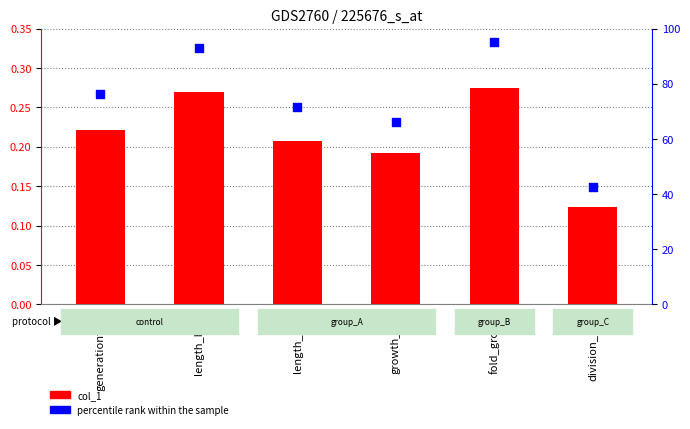

What are all the series names shown in the legend?

col_1, percentile rank within the sample